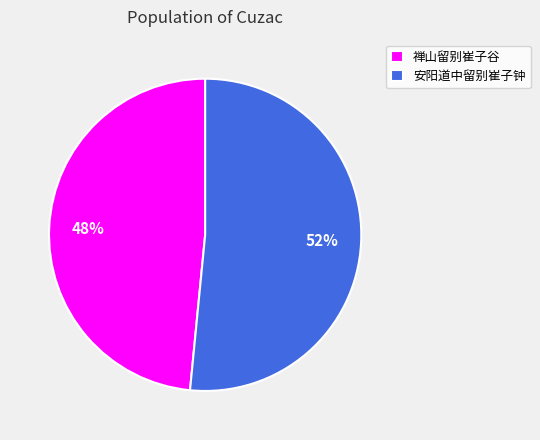

Rank the categories by value from highest to lowest.

安阳道中留别崔子钟, 禅山留别崔子谷